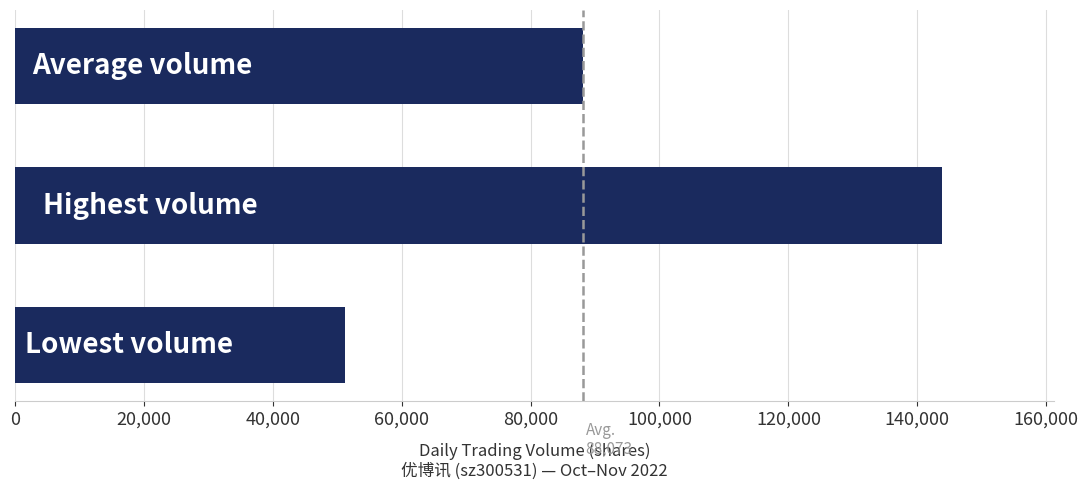

What is the minimum value shown in the chart?

51236